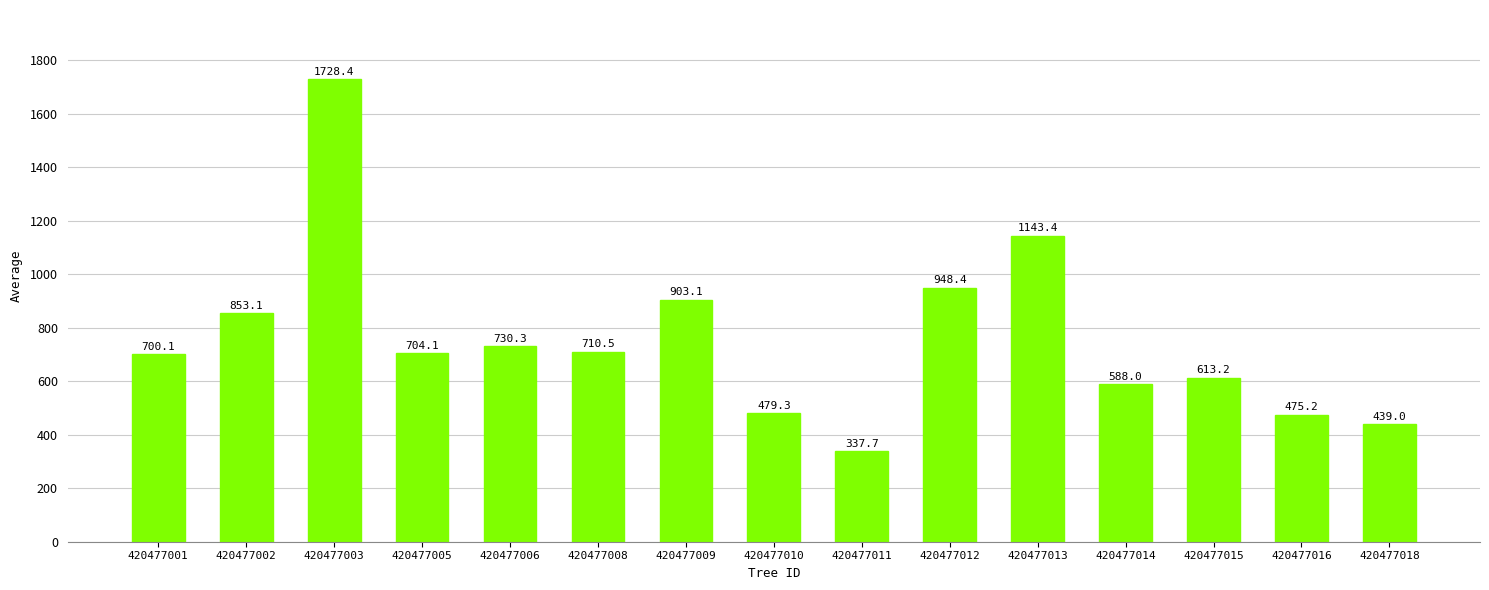

The value at 420477005 is 704.1. True or false?

True